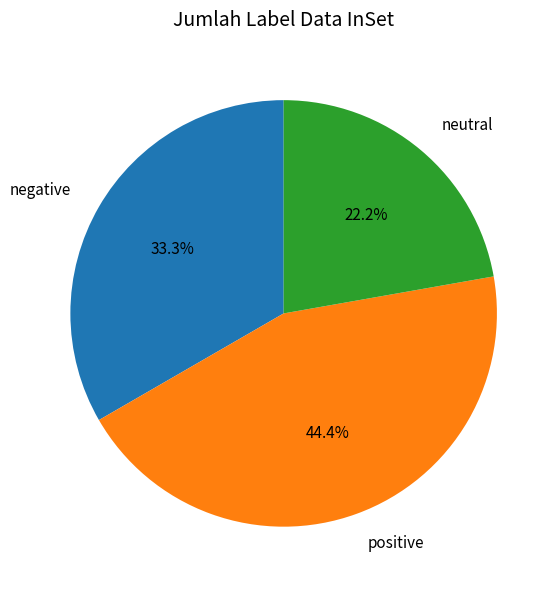

Which category has the smallest portion of the pie?

neutral